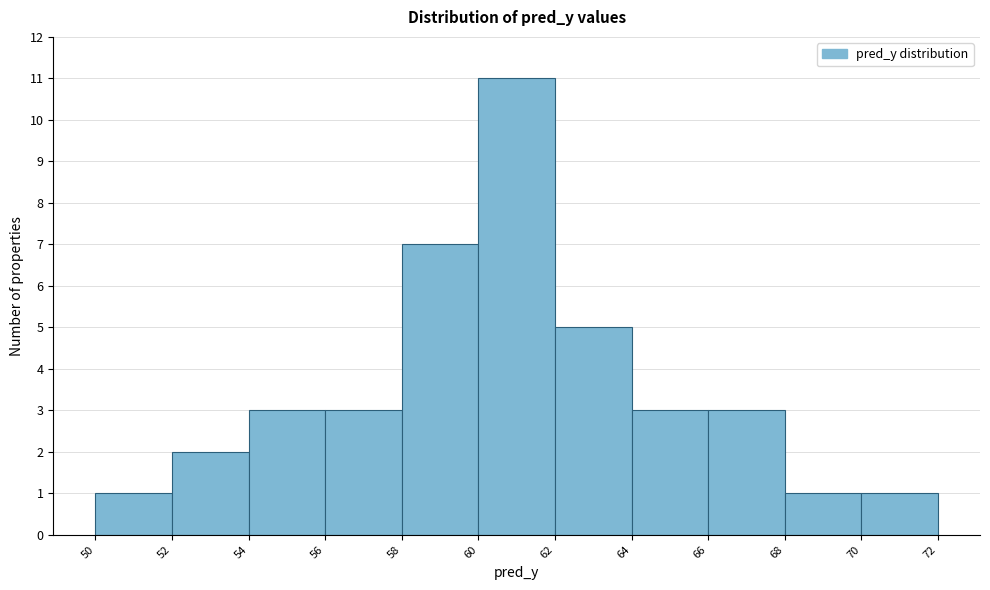

Reading left to right, transcribe this chart: for each bar, give the range it covers on the x-axis and its height. The values are not printed on the chart, so give them approximately, as read against the axis.

50 to 52: 1
52 to 54: 2
54 to 56: 3
56 to 58: 3
58 to 60: 7
60 to 62: 11
62 to 64: 5
64 to 66: 3
66 to 68: 3
68 to 70: 1
70 to 72: 1